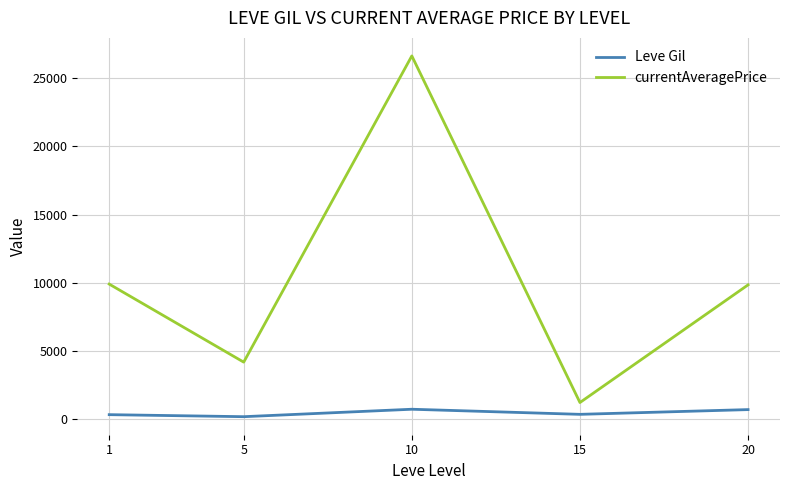

True or false: currentAveragePrice and Leve Gil cross at least once.

False